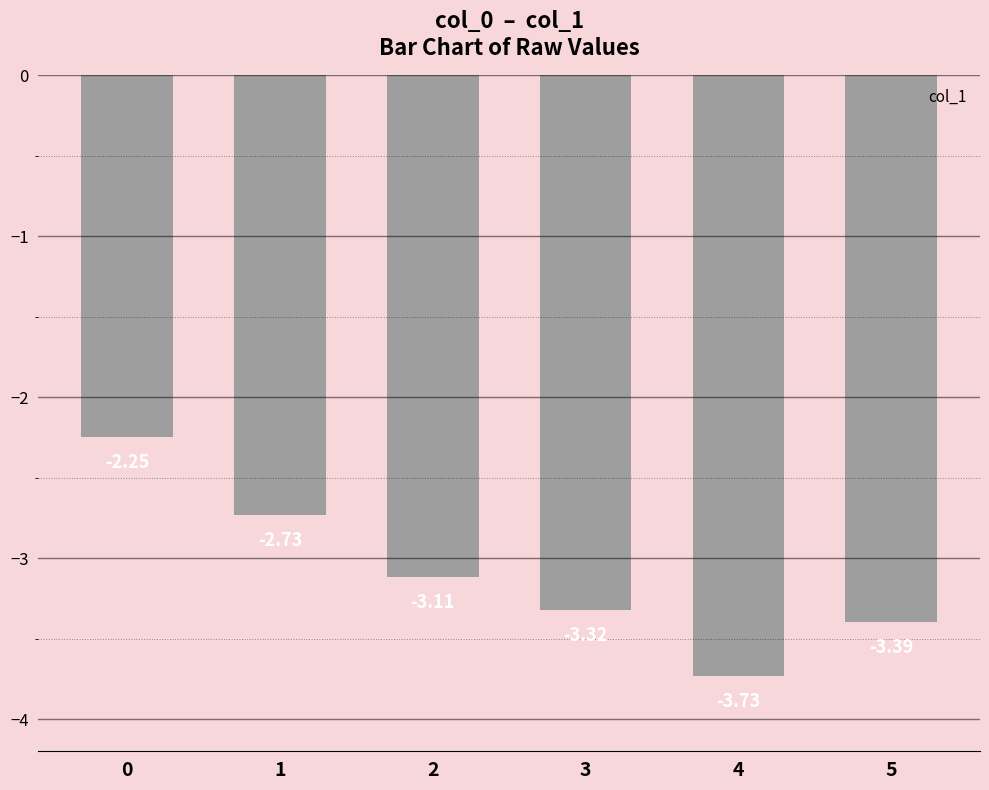

What is the difference between the maximum and minimum values?

1.5